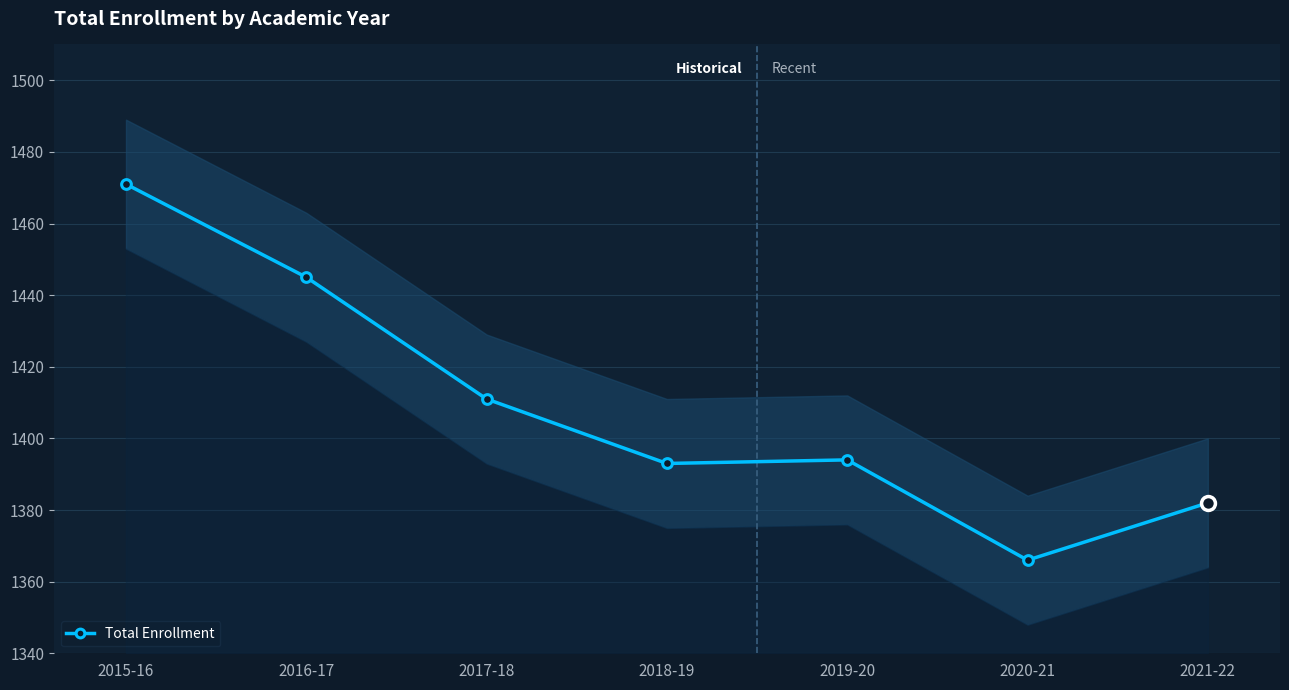

At which label does the data first exceed 1394?

2015-16